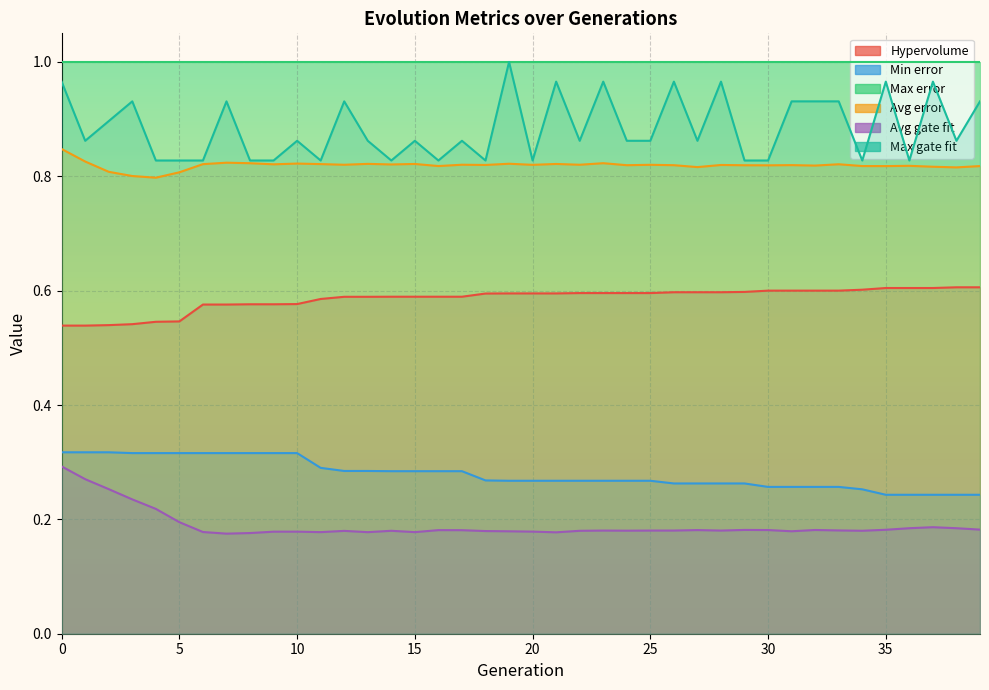

Where is Min error nearest to the value 0?

35